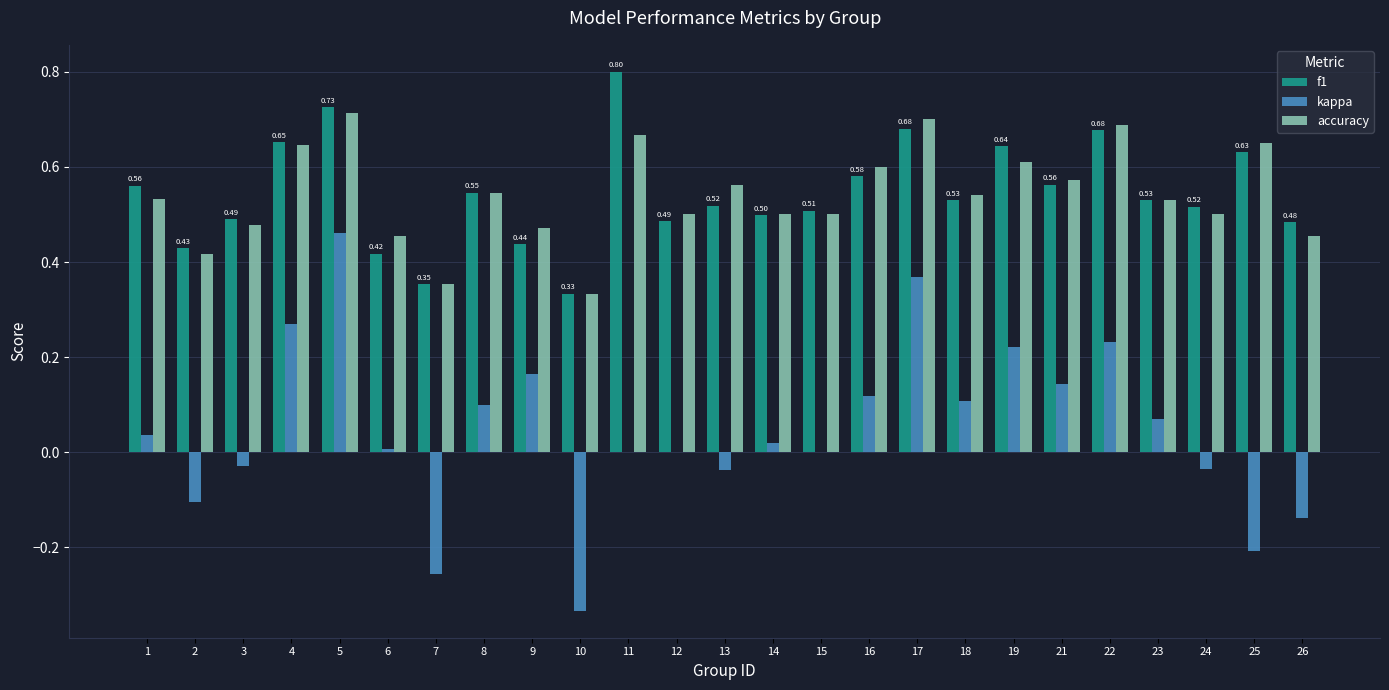

At which category is the sum across all series the highest?

5